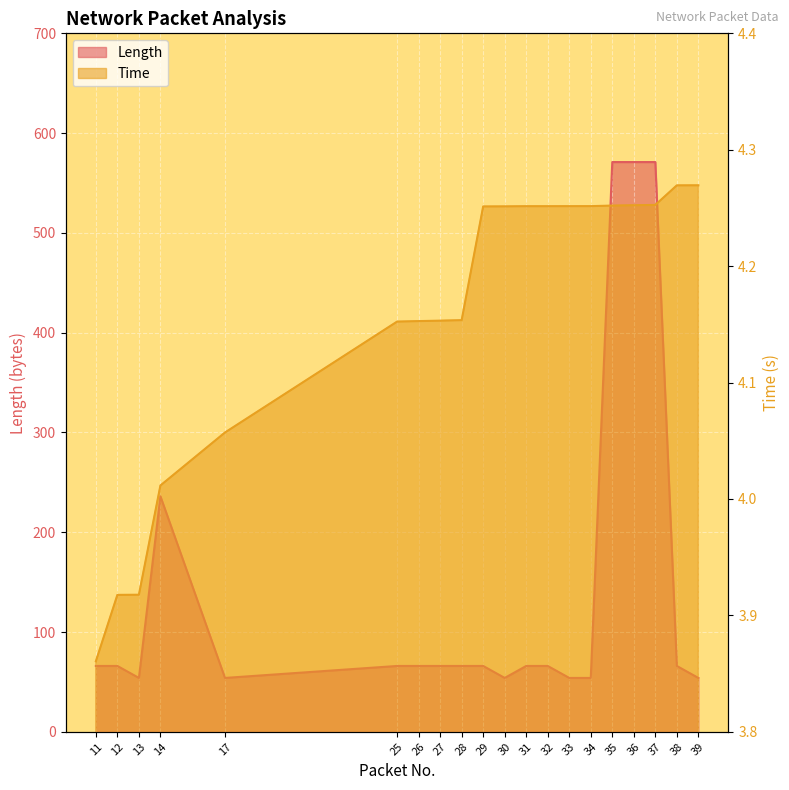

Rank the series by their maximum value, from lowest to highest.

Time, Length